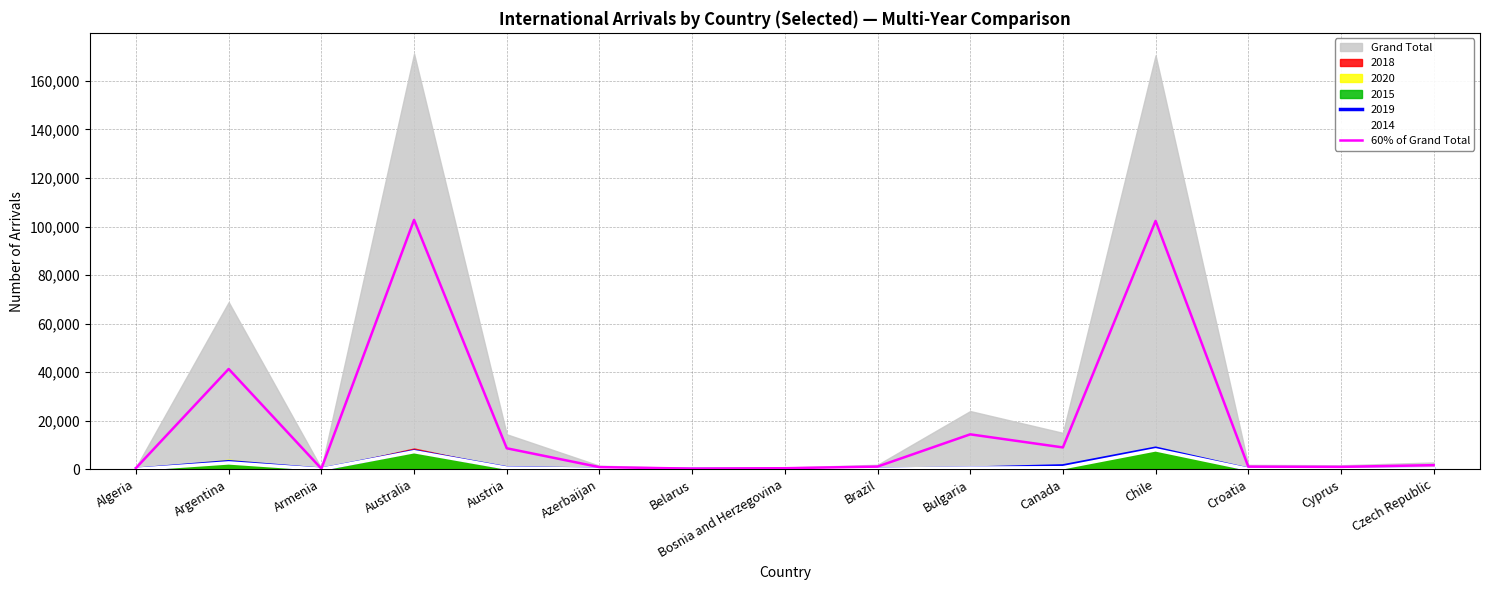

What is the value of the 3rd point from the left?

244.8